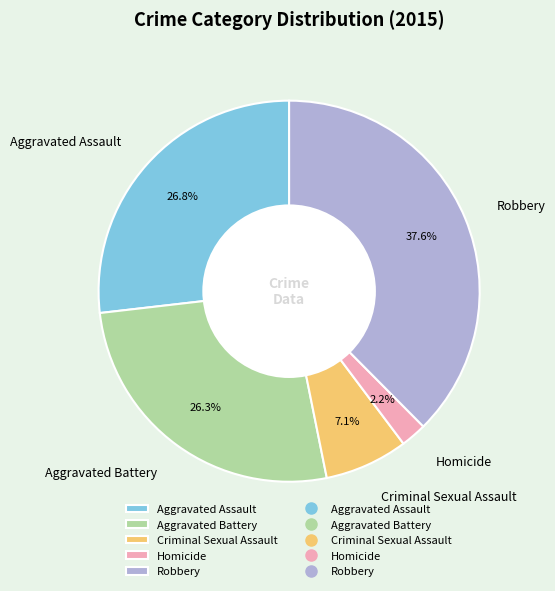

To the nearest percent, what is the difference between the Robbery and Aggravated Assault slice percentages?

11%